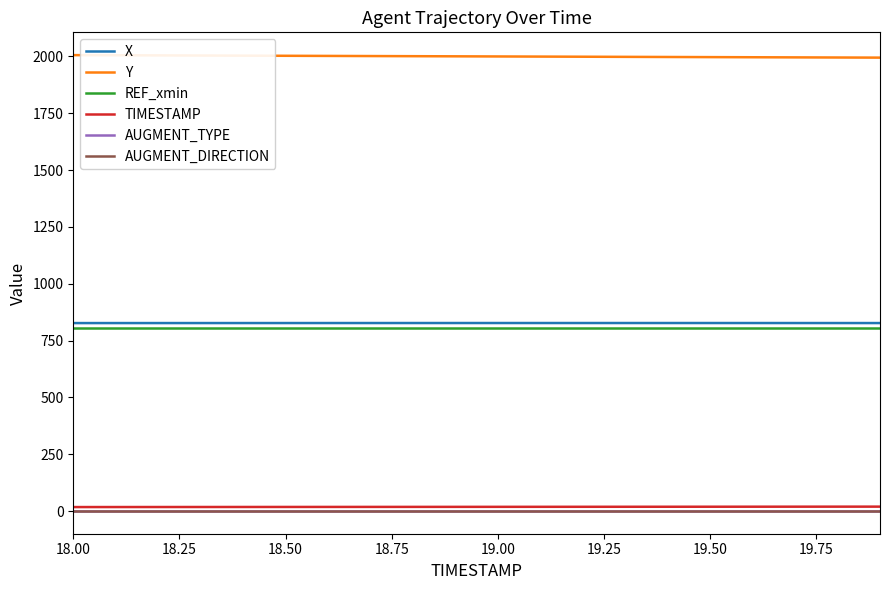

Does the chart display data point markers on the line(s)?

No